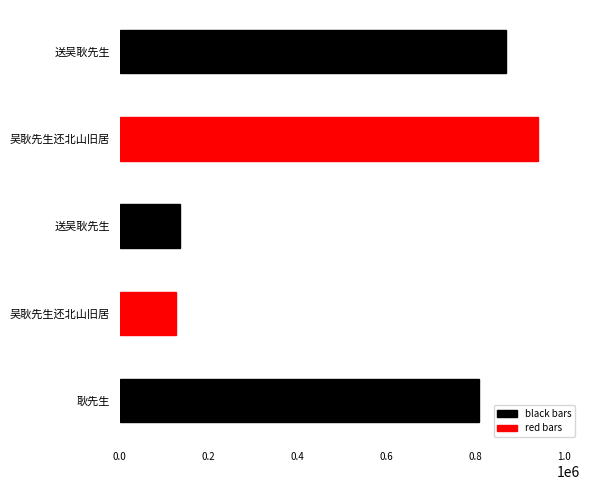

What value does the data have at 送吴耿先生?

134819